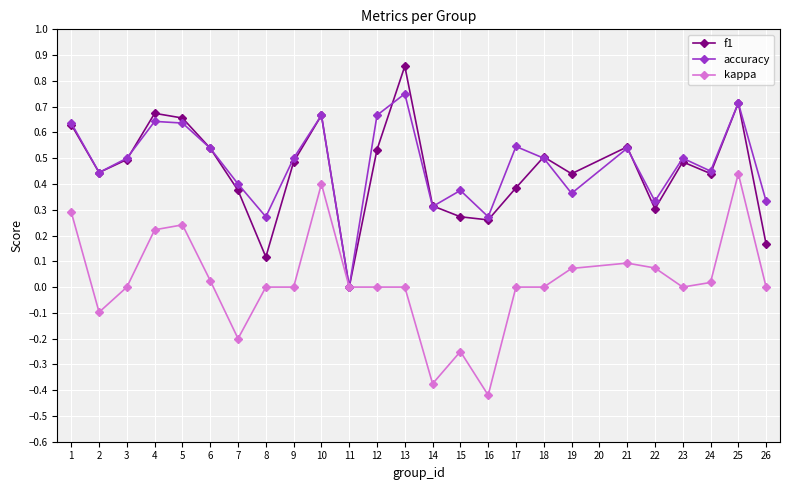

The value of accuracy at 7 is 0.4. True or false?

True